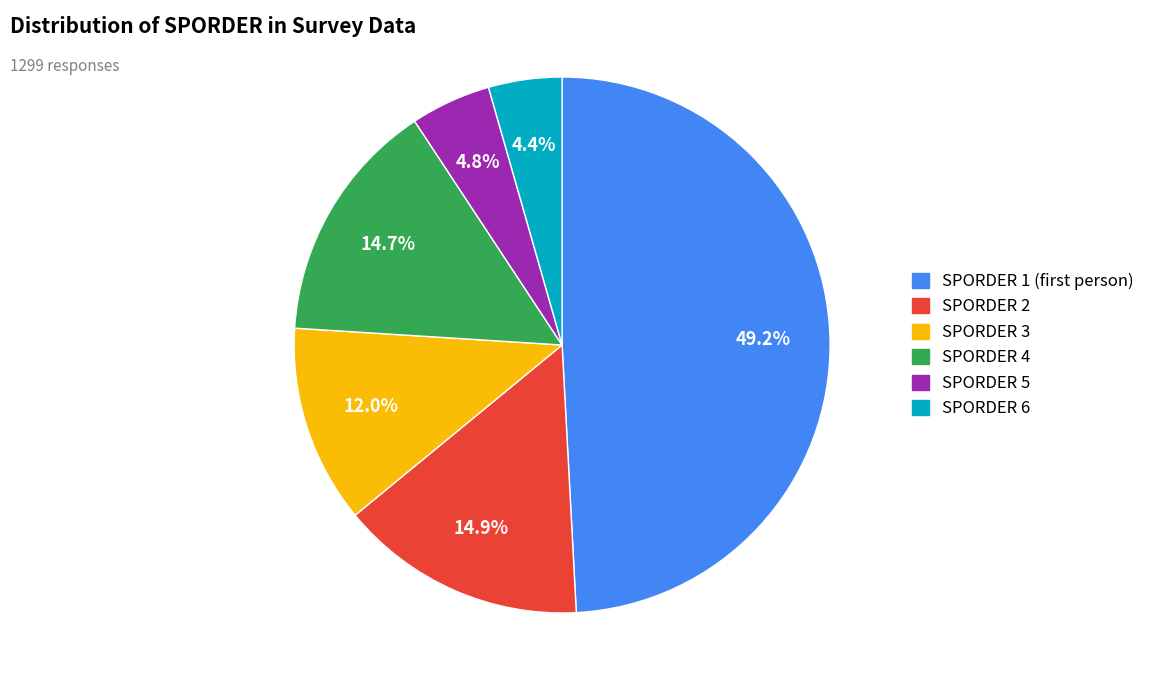

Does any single category account for the majority?

No